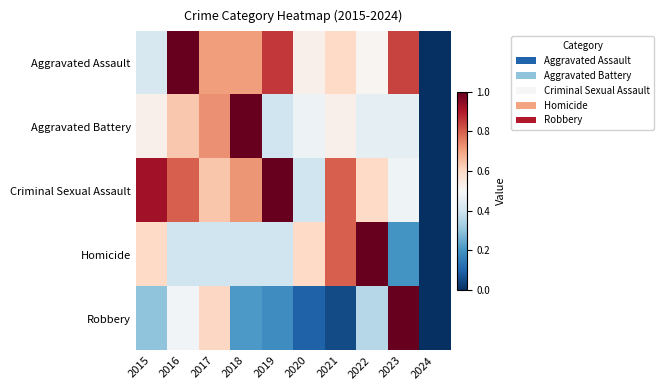

Which series has the widest spread of values?

Robbery